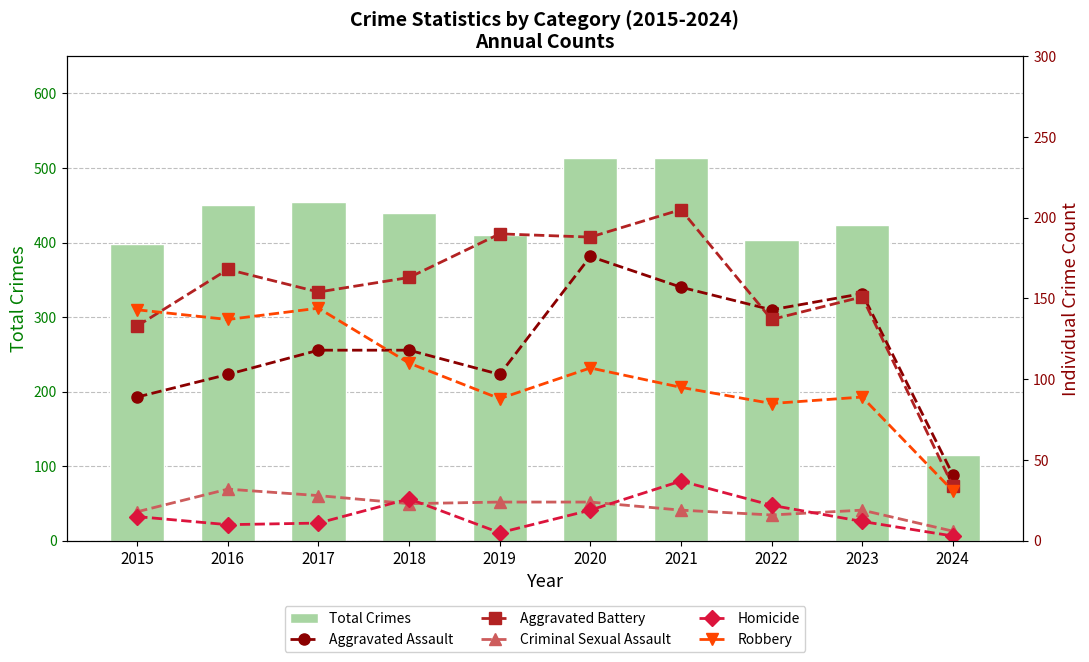

Reading left to right, what are all the values shown in this chart?

Total Crimes: 2015=398	2016=450	2017=455	2018=440	2019=410	2020=514	2021=513	2022=403	2023=424	2024=115
Aggravated Assault: 2015=89	2016=103	2017=118	2018=118	2019=103	2020=176	2021=157	2022=143	2023=153	2024=41
Aggravated Battery: 2015=133	2016=168	2017=154	2018=163	2019=190	2020=188	2021=205	2022=137	2023=151	2024=34
Criminal Sexual Assault: 2015=18	2016=32	2017=28	2018=23	2019=24	2020=24	2021=19	2022=16	2023=19	2024=6
Homicide: 2015=15	2016=10	2017=11	2018=26	2019=5	2020=19	2021=37	2022=22	2023=12	2024=3
Robbery: 2015=143	2016=137	2017=144	2018=110	2019=88	2020=107	2021=95	2022=85	2023=89	2024=31